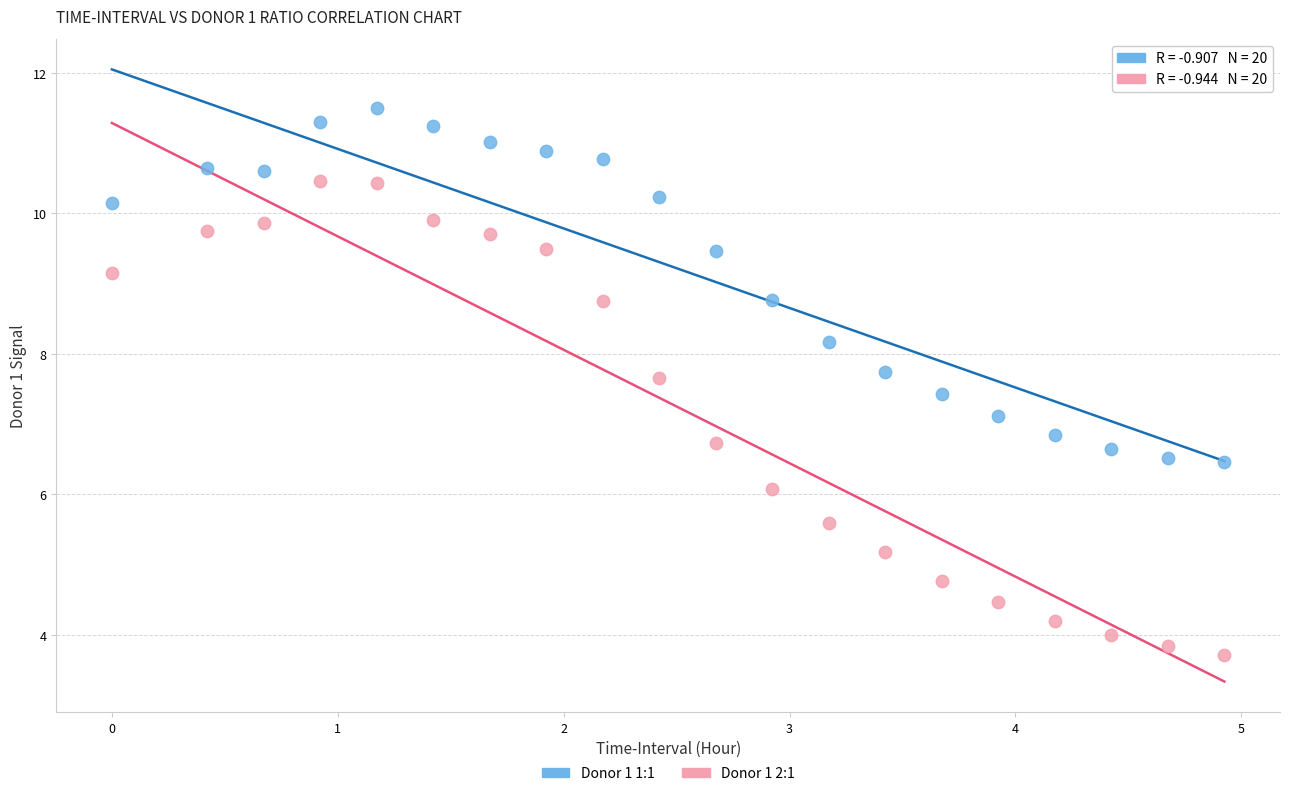

Which series reaches the maximum Y coordinate?

Donor 1 1:1